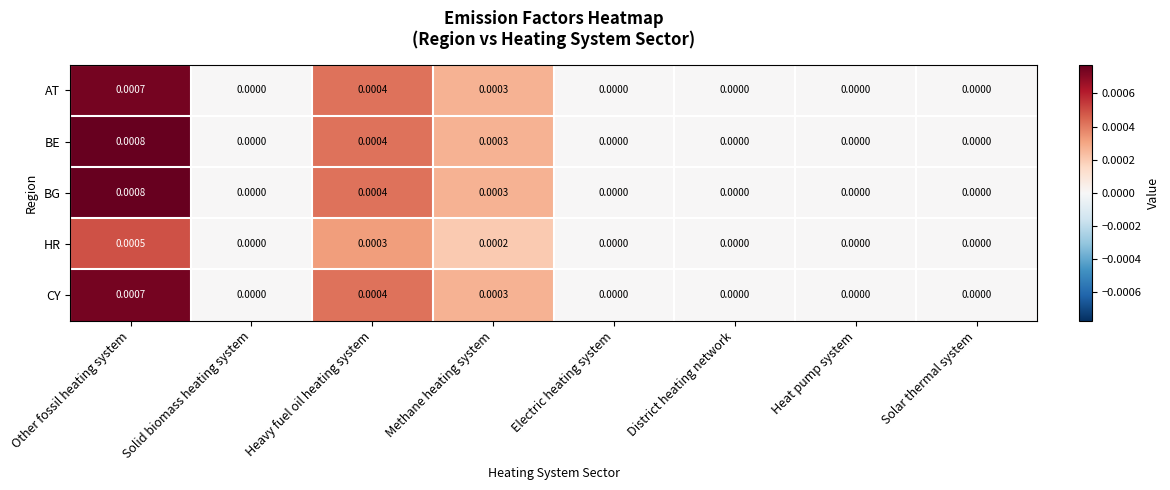

Is the value of BE at District heating network greater than the value of AT at Other fossil heating system?

No